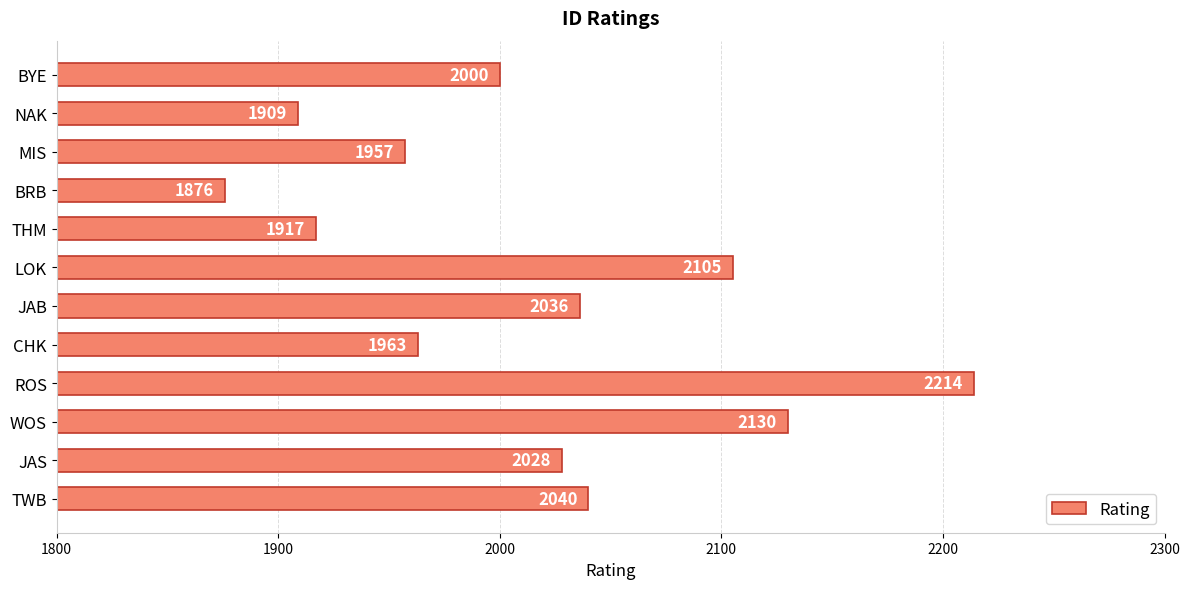

List the labels in order of value, smallest first.

BRB, NAK, THM, MIS, CHK, BYE, JAS, JAB, TWB, LOK, WOS, ROS